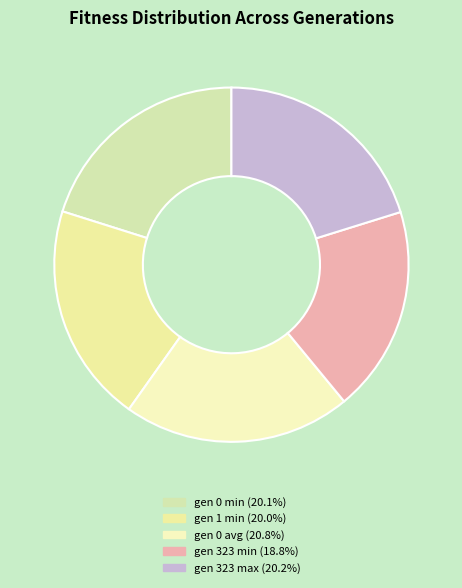

Combined, do gen 1 min and gen 323 max account for over 50%?

No